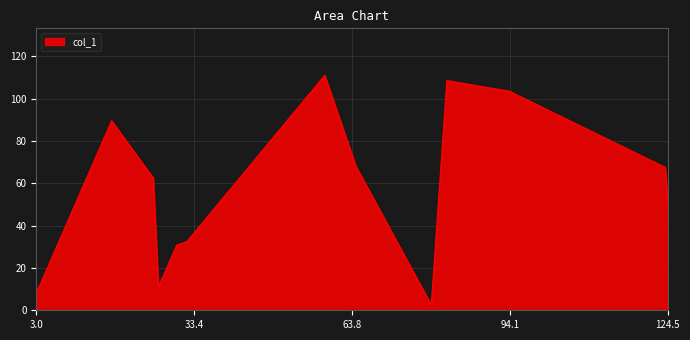

What is the difference between the maximum and minimum values?

108.5